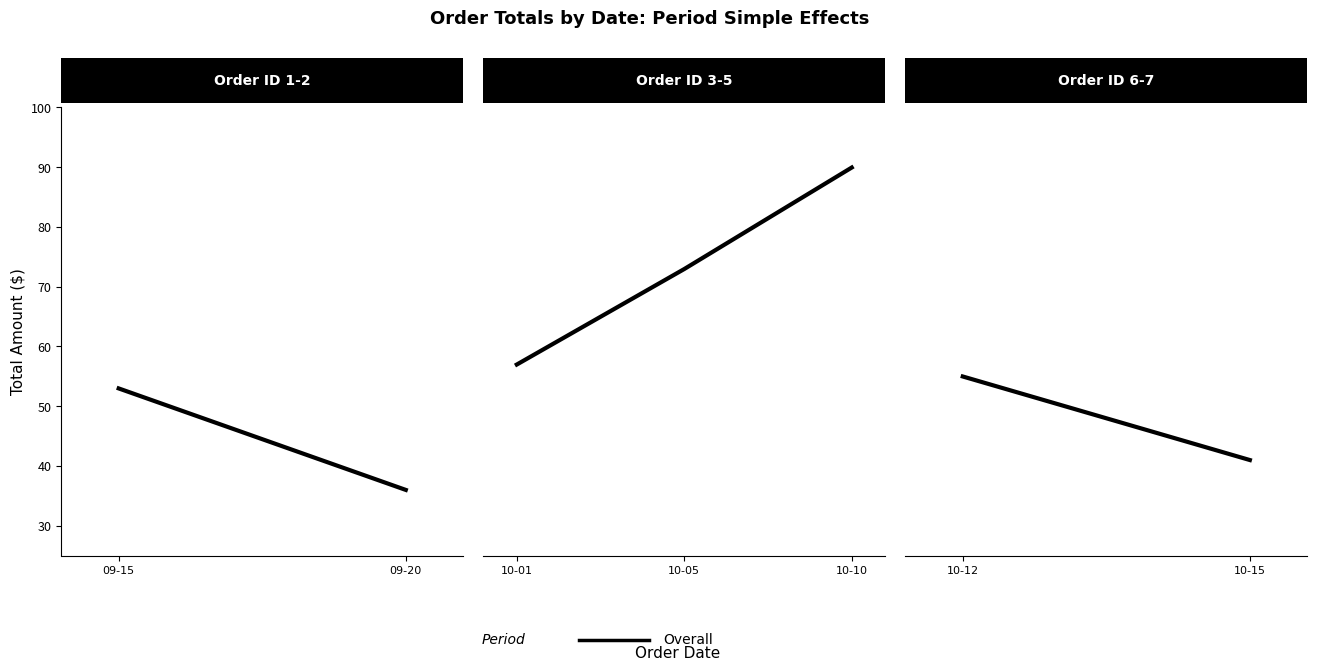

List the labels in order of value, smallest first.

10-01, 10-05, 10-10